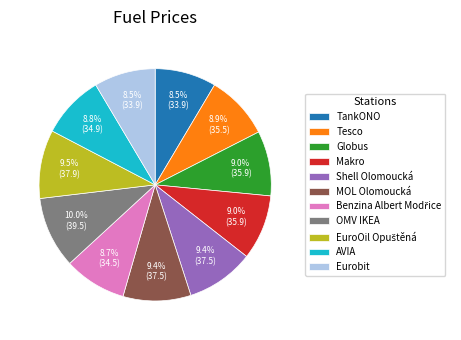

Does AVIA represent more than half of the total?

No